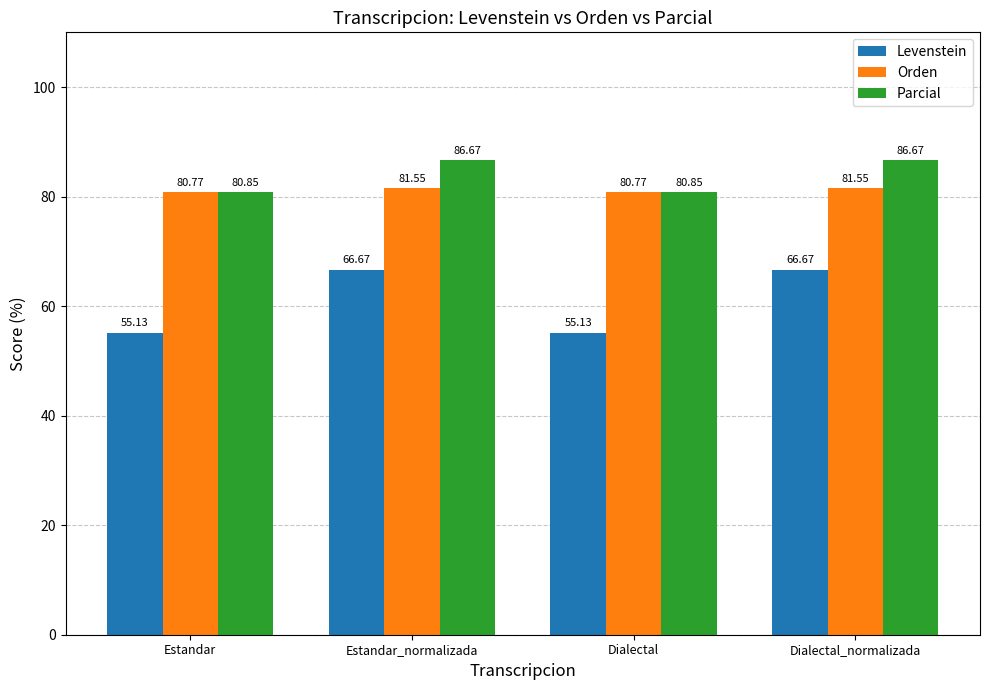

What is the label of the 4th bar from the left?

Dialectal_normalizada